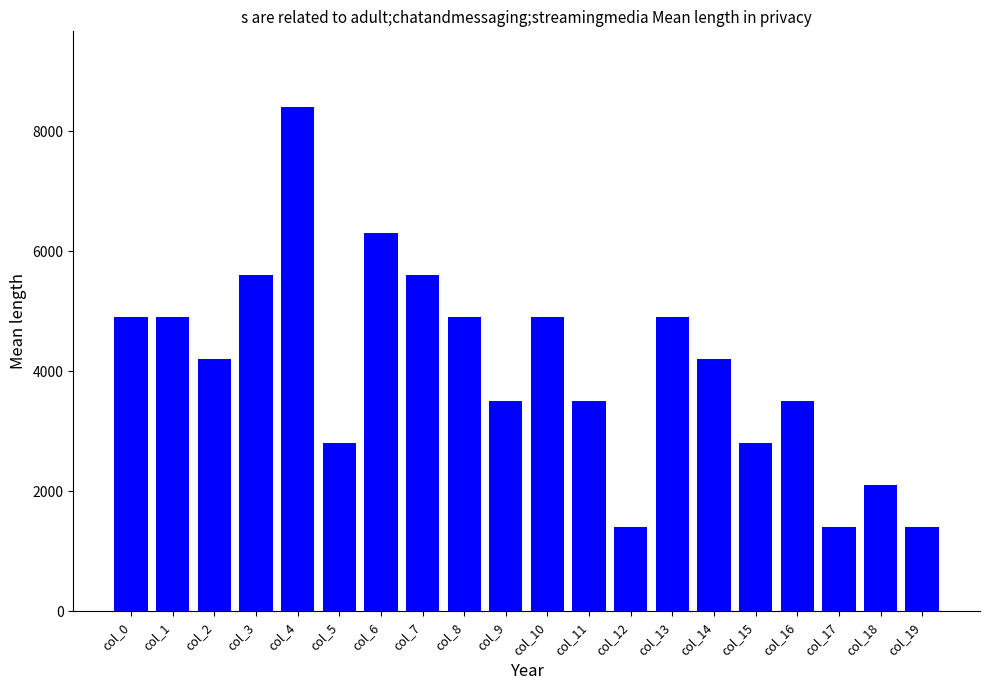

What is the change in value from col_9 to col_15?

-700